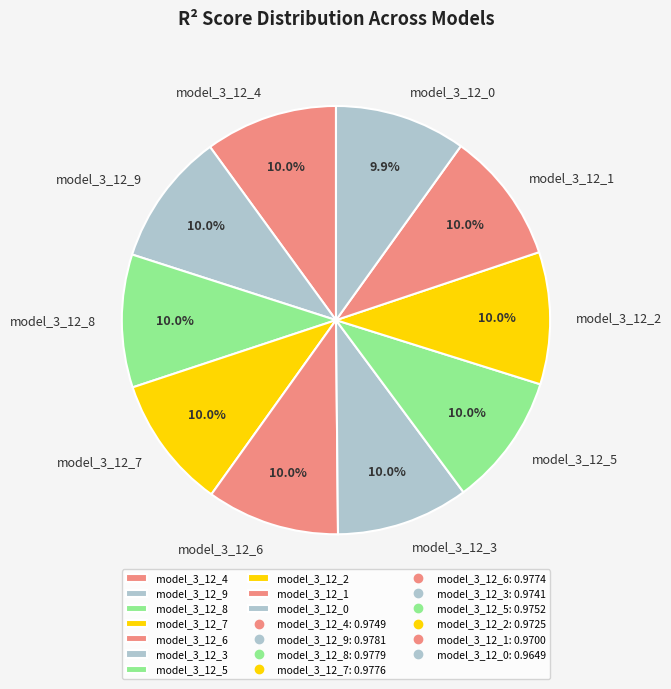

Does any single category account for the majority?

No